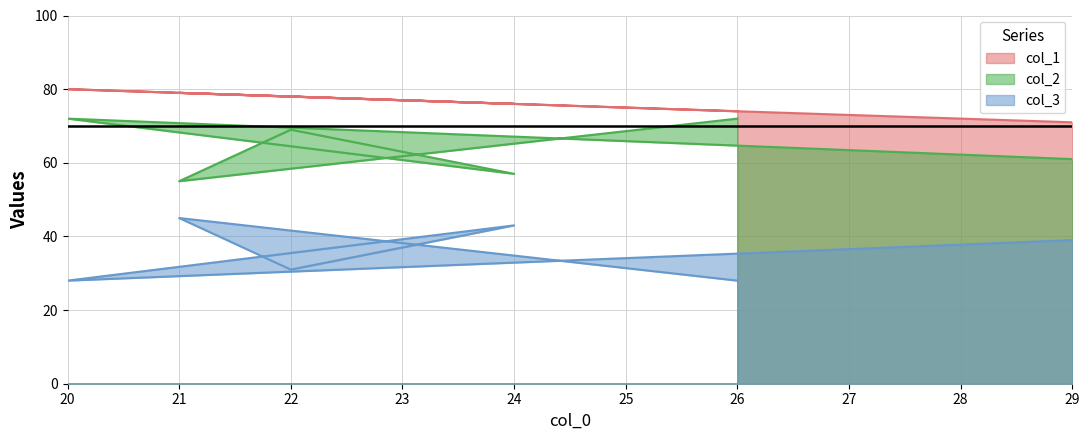

What is the sum of the col_1 values at 22 and 20?

158